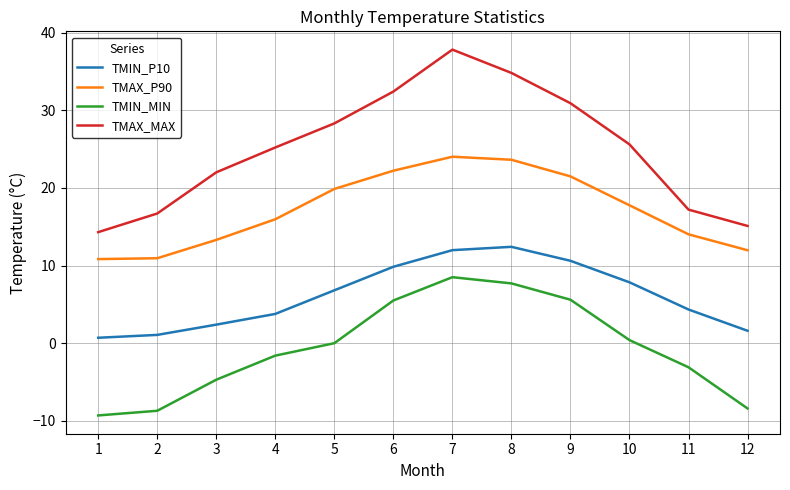

Is the value of TMIN_P10 at 6 greater than the value of TMIN_MIN at 8?

Yes